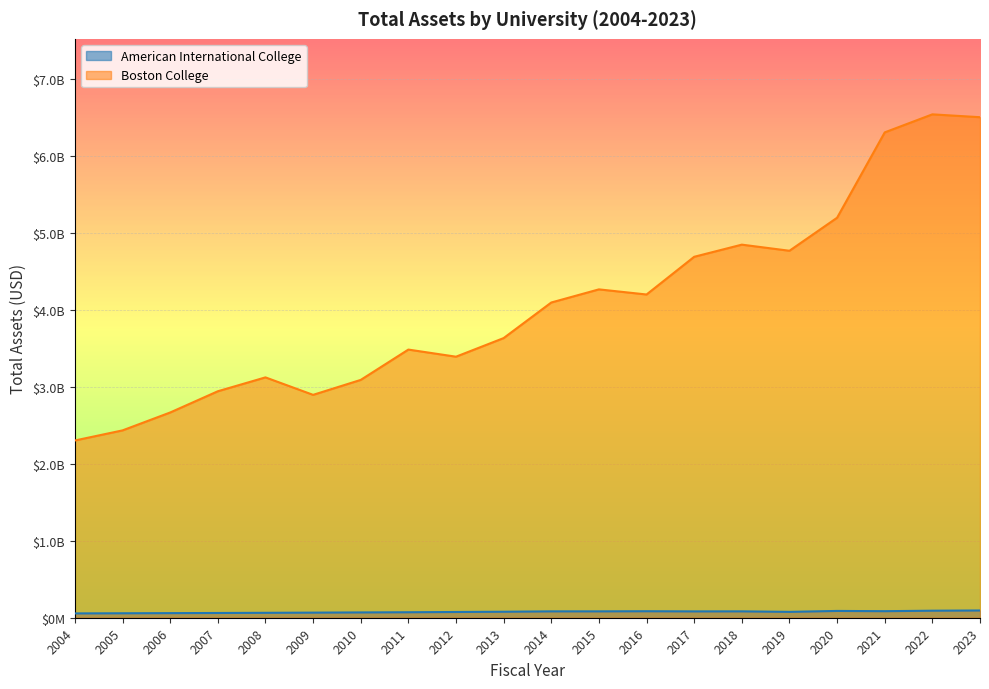

Reading right to left, transcribe all the data shown in this chart.

American International College: 2023=94251994	2022=91378596	2021=85156875	2020=88386195	2019=76200157	2018=82901732	2017=82408194	2016=84502011	2015=82901732	2014=82901732	2013=77850123	2012=74625125	2011=71284591	2010=68952125	2009=66378512	2008=63957145	2007=61729542	2006=59831753	2005=57984125	2004=56214578
Boston College: 2023=6509364247	2022=6546399748	2021=6311936438	2020=5201949007	2019=4772401283	2018=4851948400	2017=4693970609	2016=4203640745	2015=4270257311	2014=4099479135	2013=3636769805	2012=3394745391	2011=3487314630	2010=3092937771	2009=2898500414	2008=3125719143	2007=2945213474	2006=2669141301	2005=2436467047	2004=2305066868